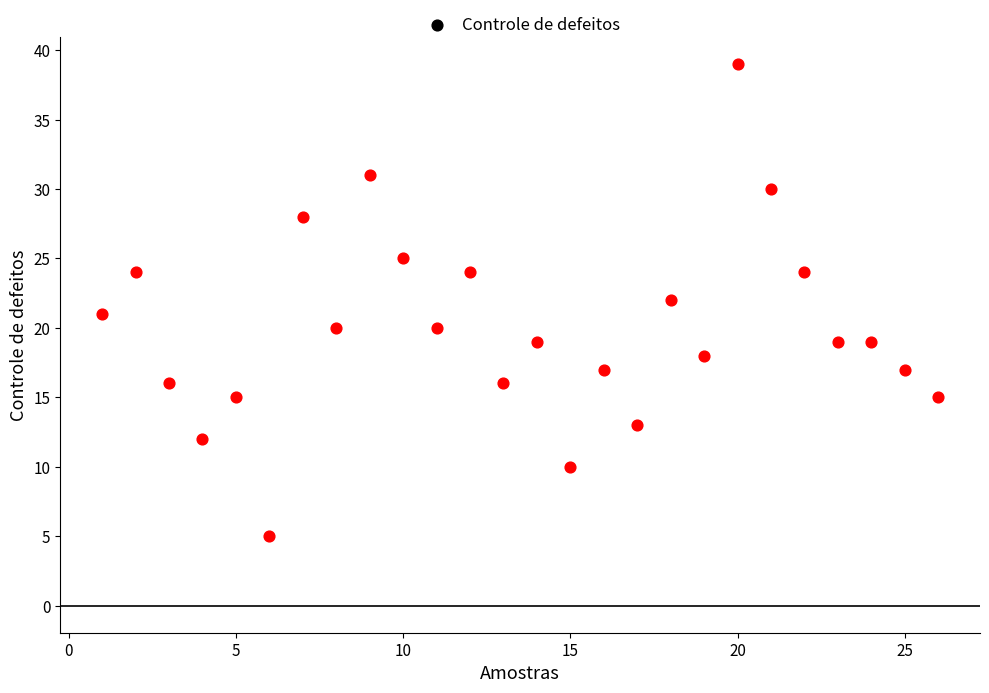

What is the range of Y values (max minus min)?

34